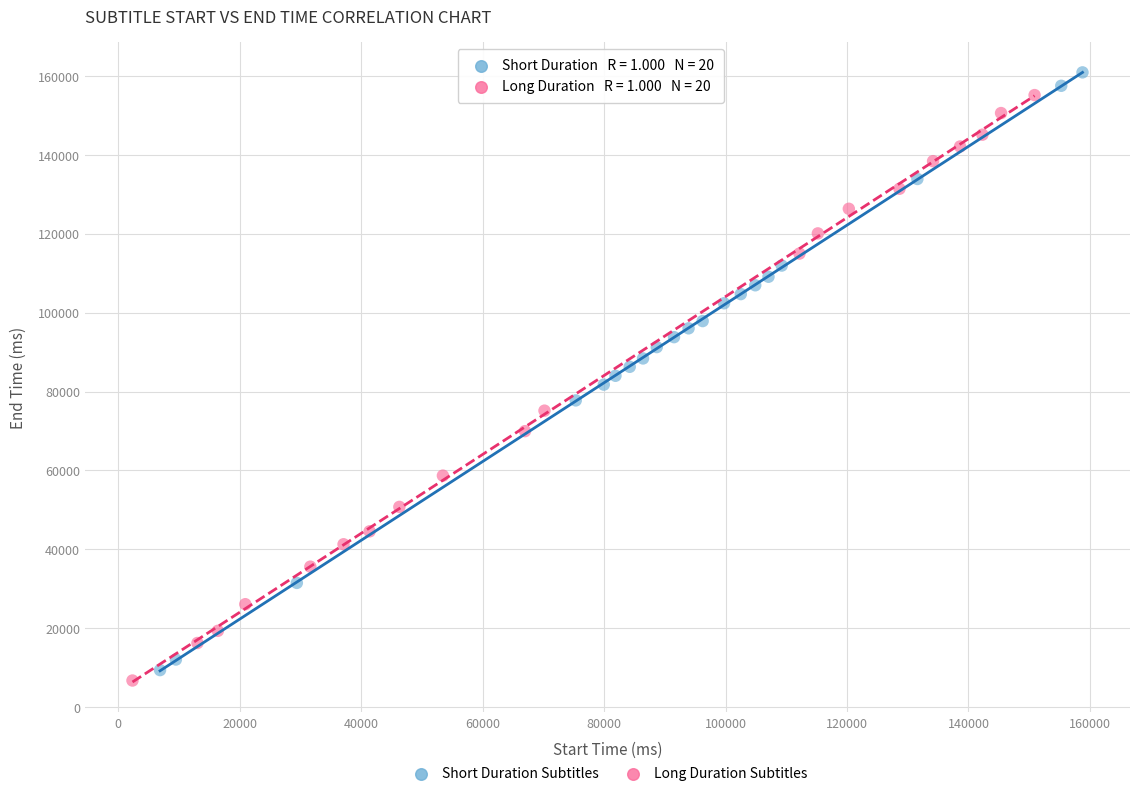

What are all the series names shown in the legend?

Short Duration Subtitles, Long Duration Subtitles